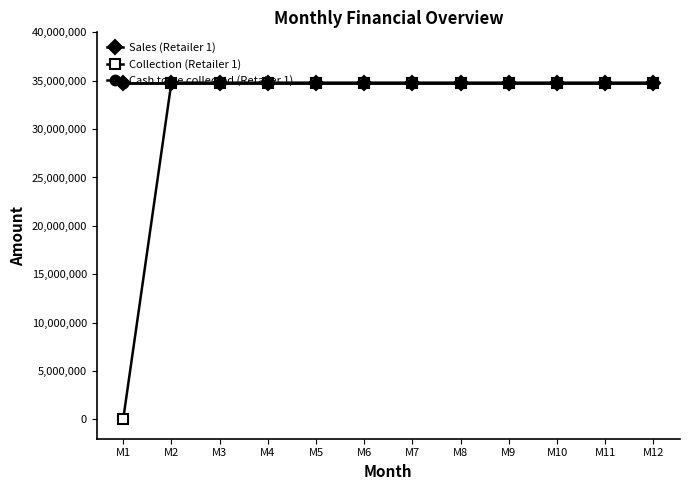

The value of Collection (Retailer 1) at M11 is 59005646. True or false?

False